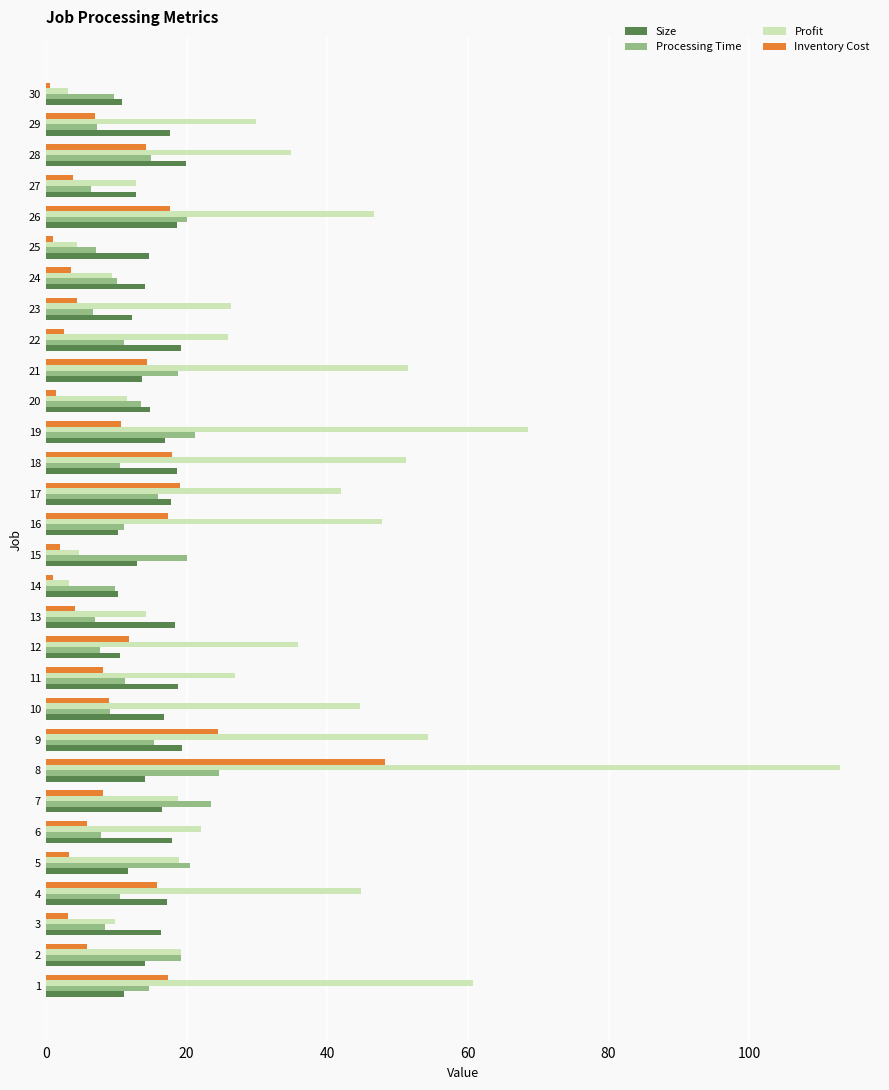

The Inventory Cost series shows 2.0 at 15. True or false?

True